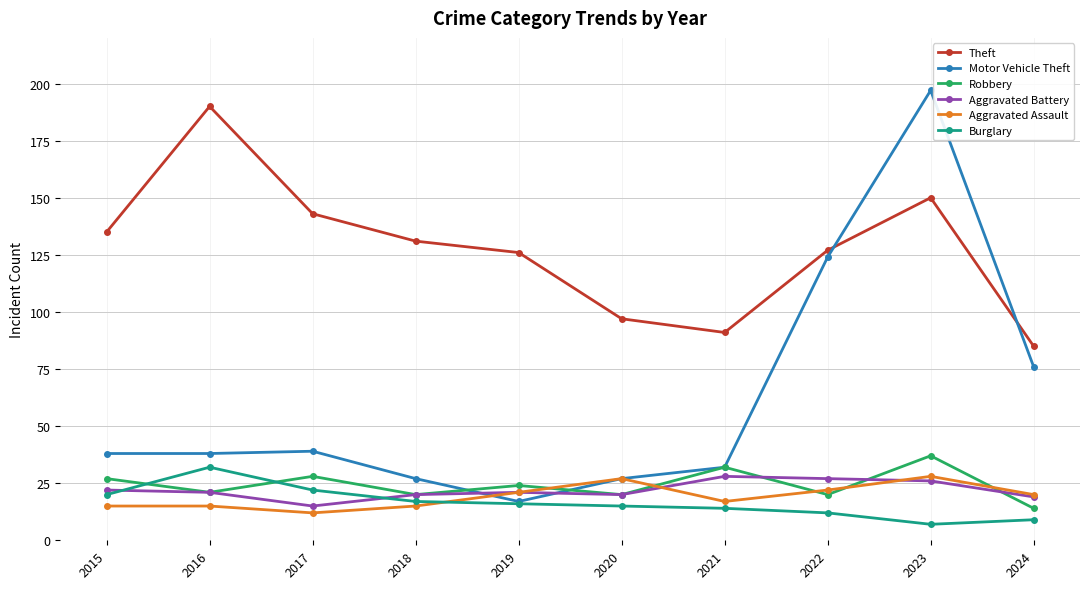

The value of Burglary at 2016 is 32. True or false?

True